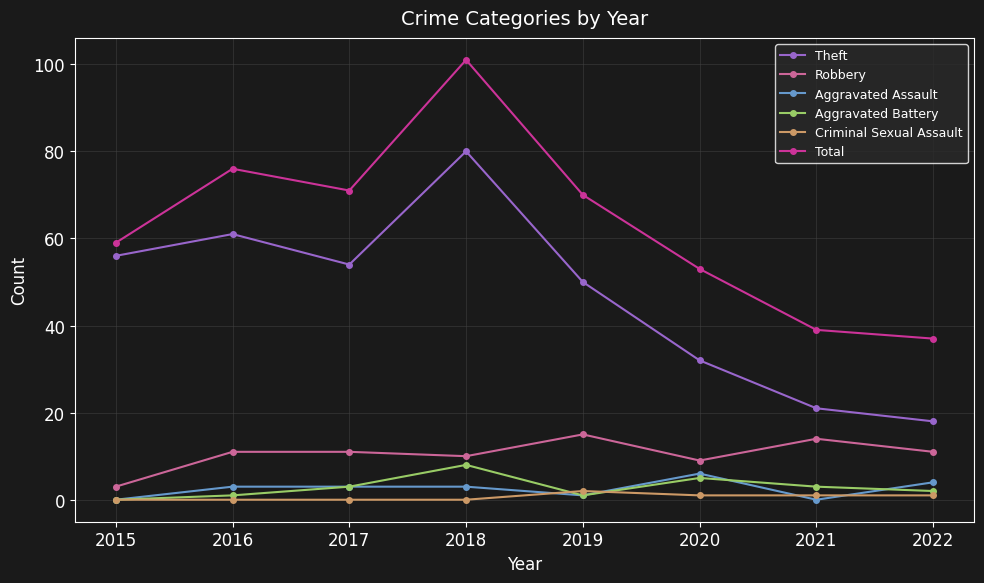

Rank the series by their maximum value, from lowest to highest.

Criminal Sexual Assault, Aggravated Assault, Aggravated Battery, Robbery, Theft, Total